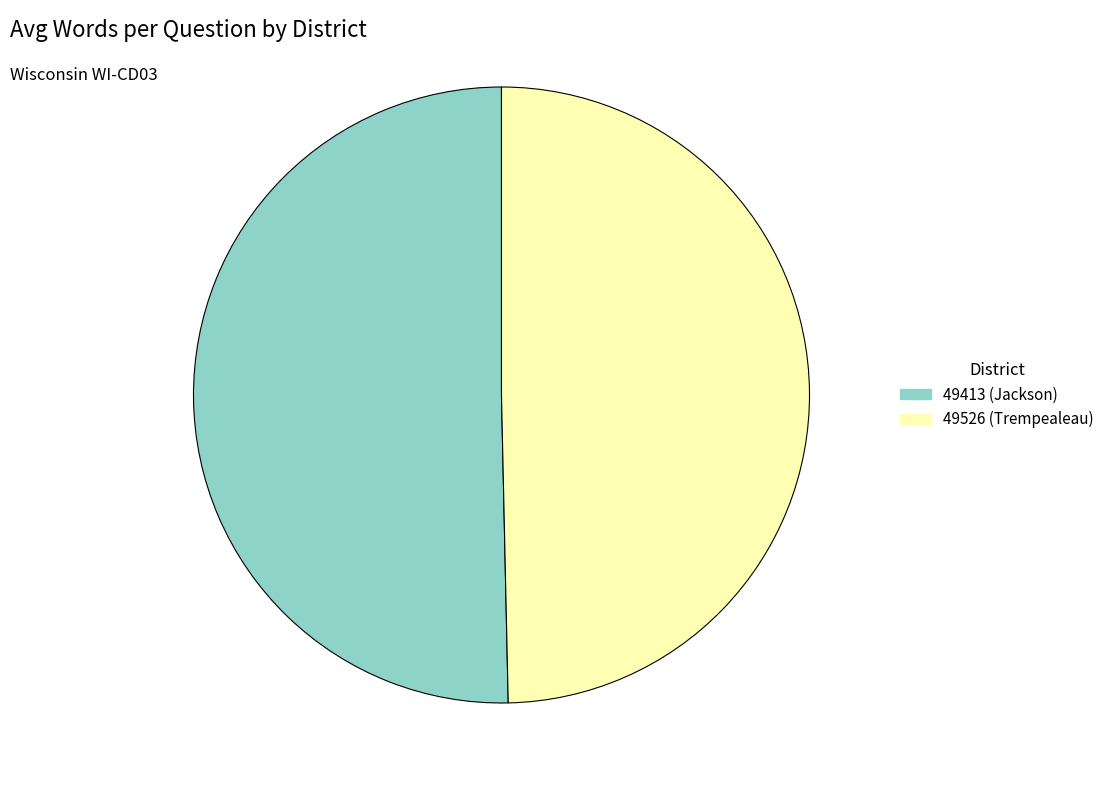

What is the smallest slice in the pie chart?

49526 (Trempealeau)